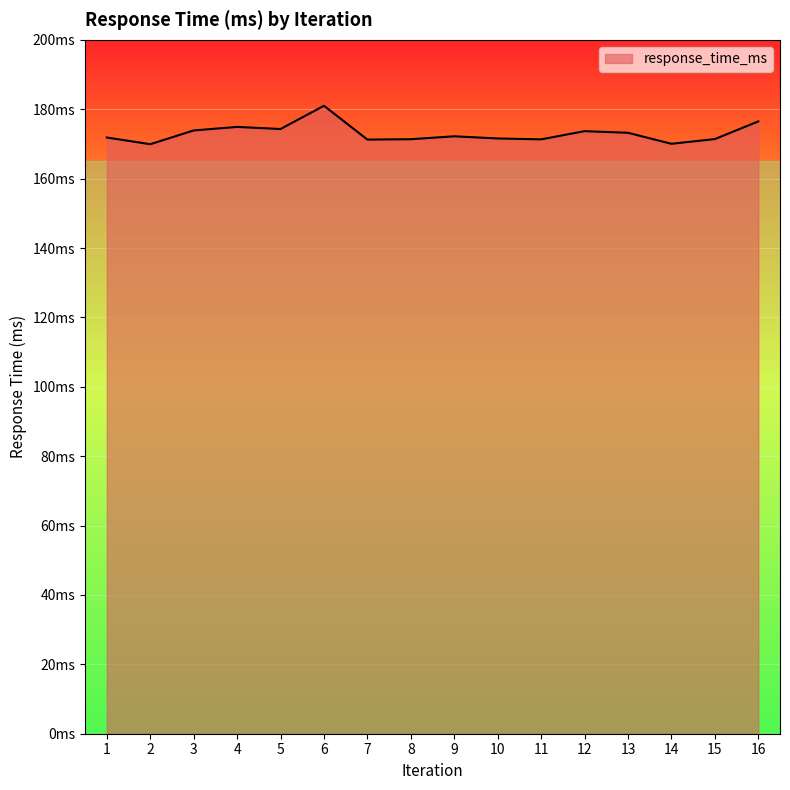

What is the average value?

173.0